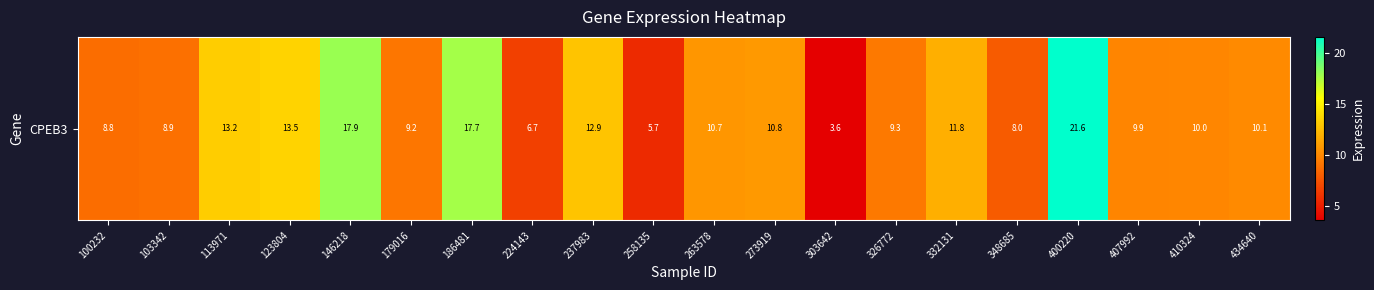

What value does the data have at 434640?

10.1